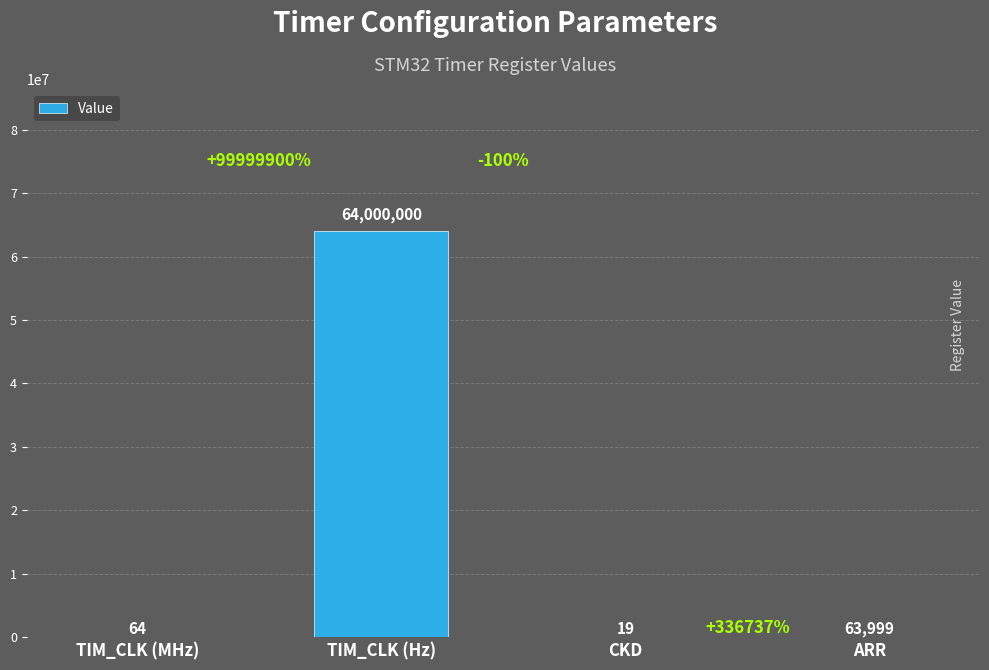

What is the sum of the values at TIM_CLK (Hz) and TIM_CLK (MHz)?

64000064